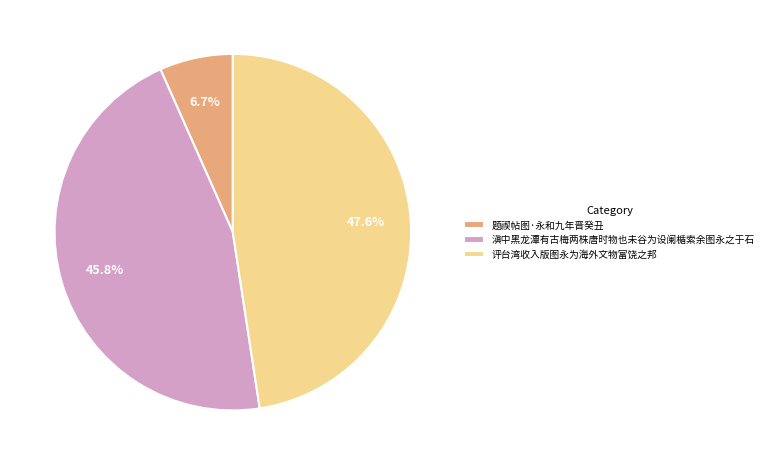

Which slice is the smallest?

题禊帖图·永和九年晋癸丑